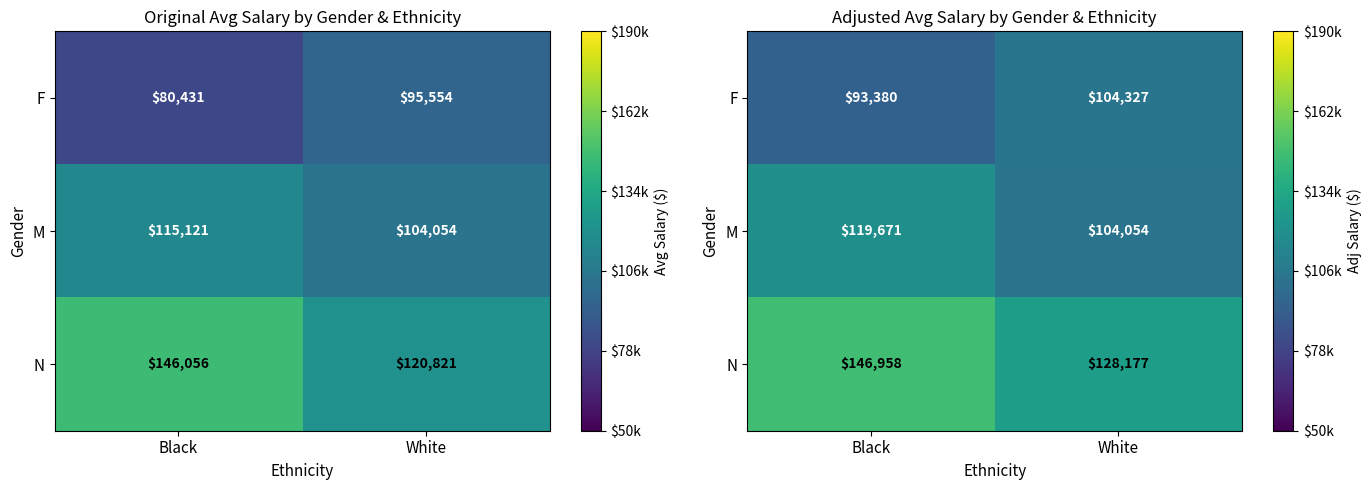

How many data points in M are above 119670?

1